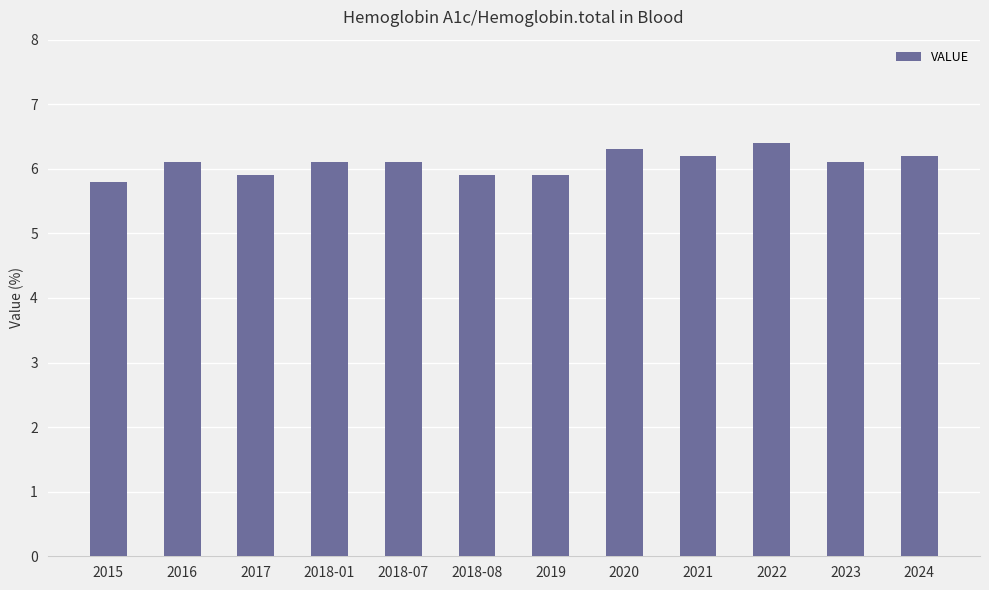

Which has a higher value, 2020 or 2018-07?

2020